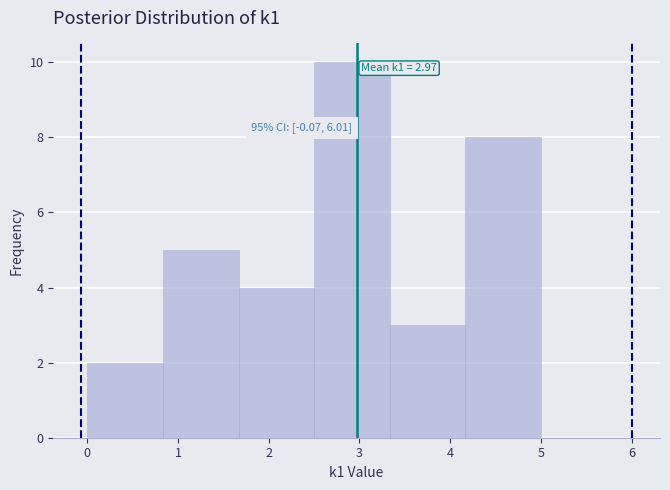

Over which range of the x-axis is the bar tallest?

2.5 to 3.3